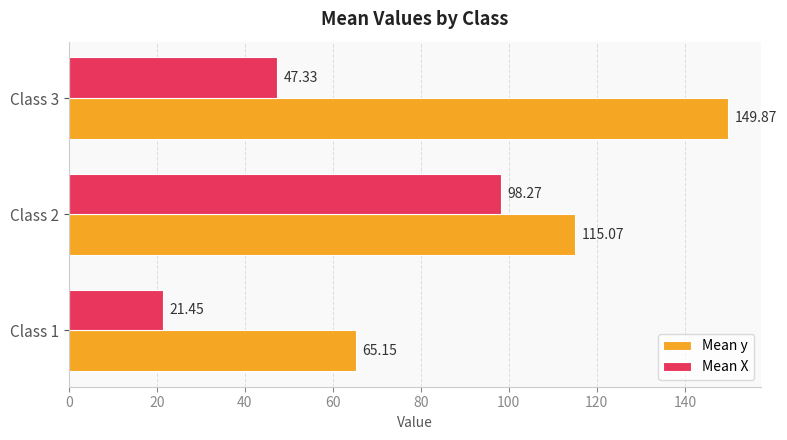

Which series has the largest total across all categories?

Mean y